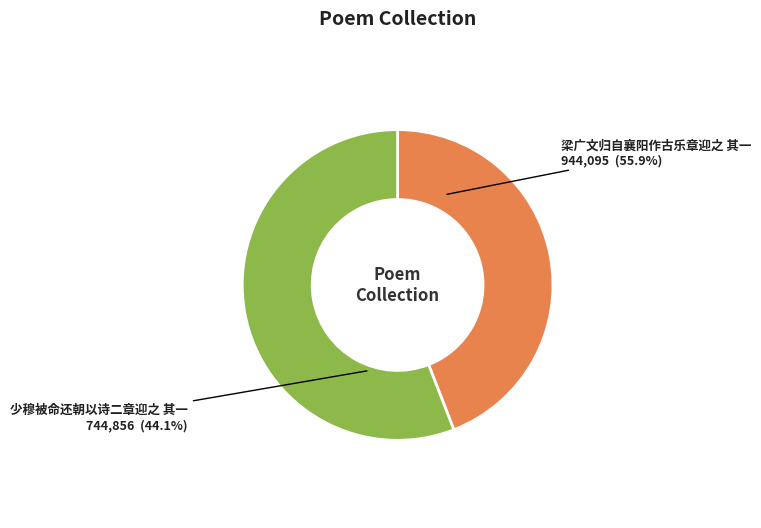

To the nearest percent, what is the average slice percentage?

50%